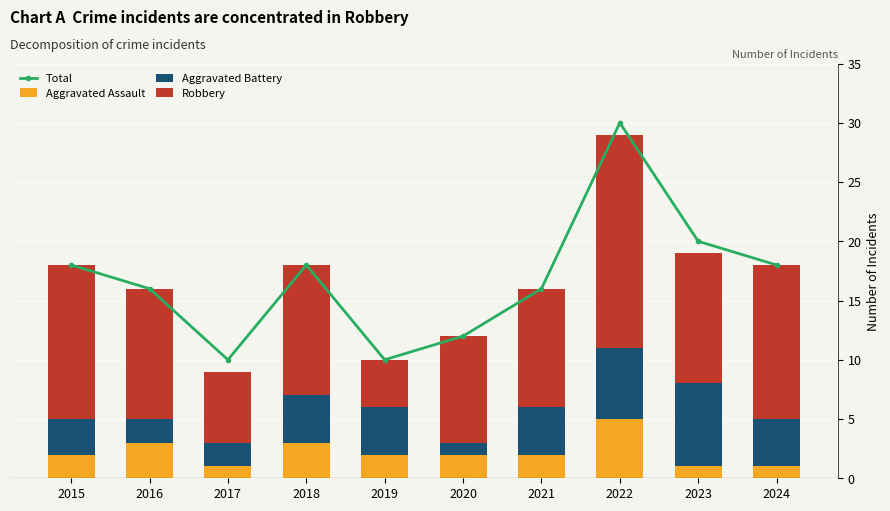

Count the Aggravated Battery values in the range 2 to 4.

7